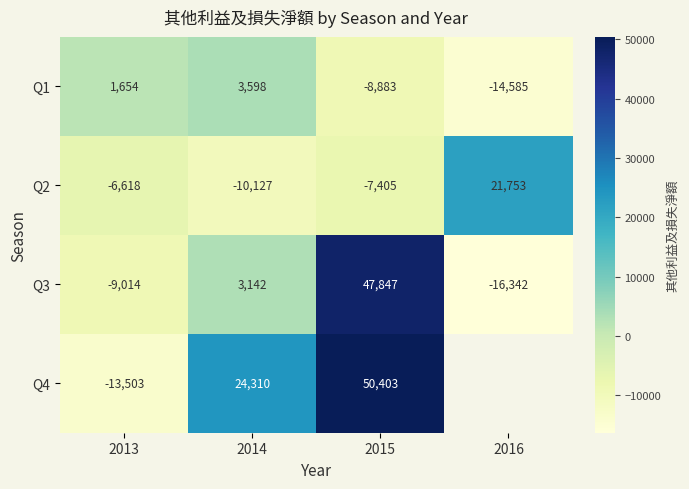

At how many categories does at least one series exceed 11777?

3